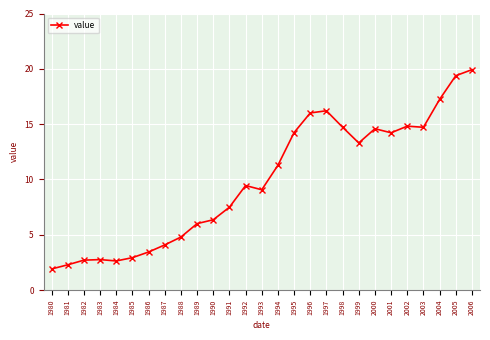

True or false: there are more than 2 points higher than both neighbors.

True